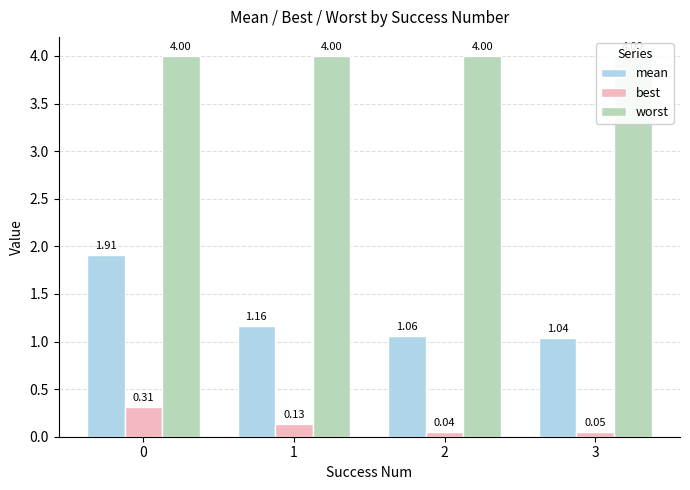

Reading left to right, list all the values displayed in this chart.

mean: 0=1.9	1=1.2	2=1.1	3=1.0
best: 0=0.3	1=0.1	2=0.0	3=0.0
worst: 0=4.0	1=4.0	2=4.0	3=4.0